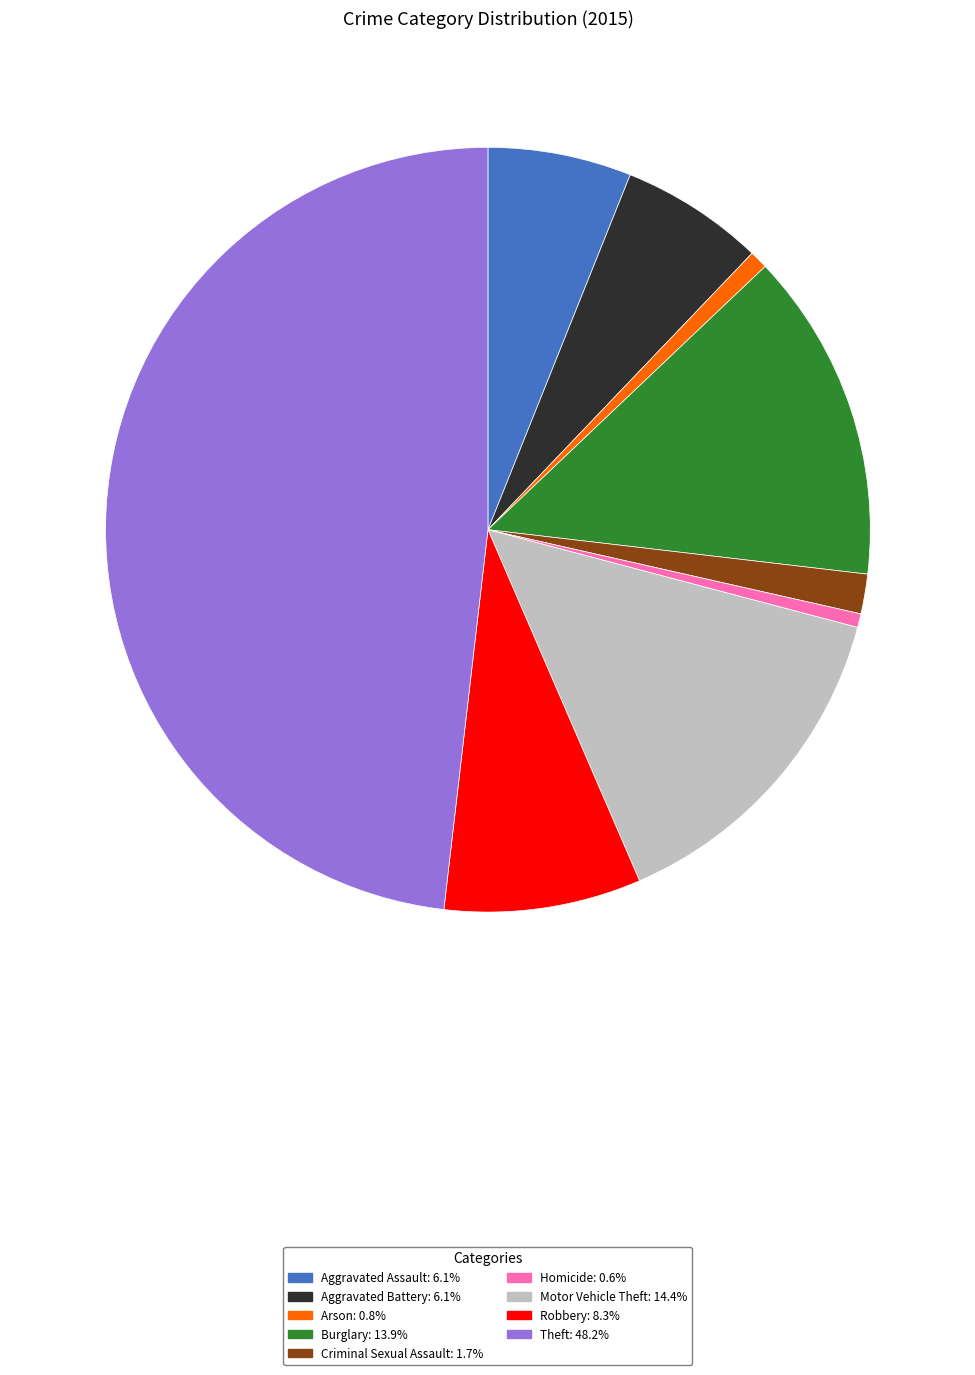

Count the number of slices in the pie.

9